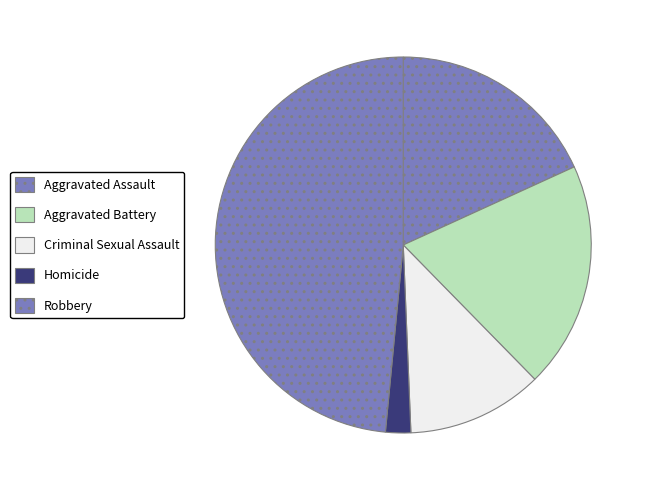

Rank the categories by value from lowest to highest.

Homicide, Criminal Sexual Assault, Aggravated Assault, Aggravated Battery, Robbery